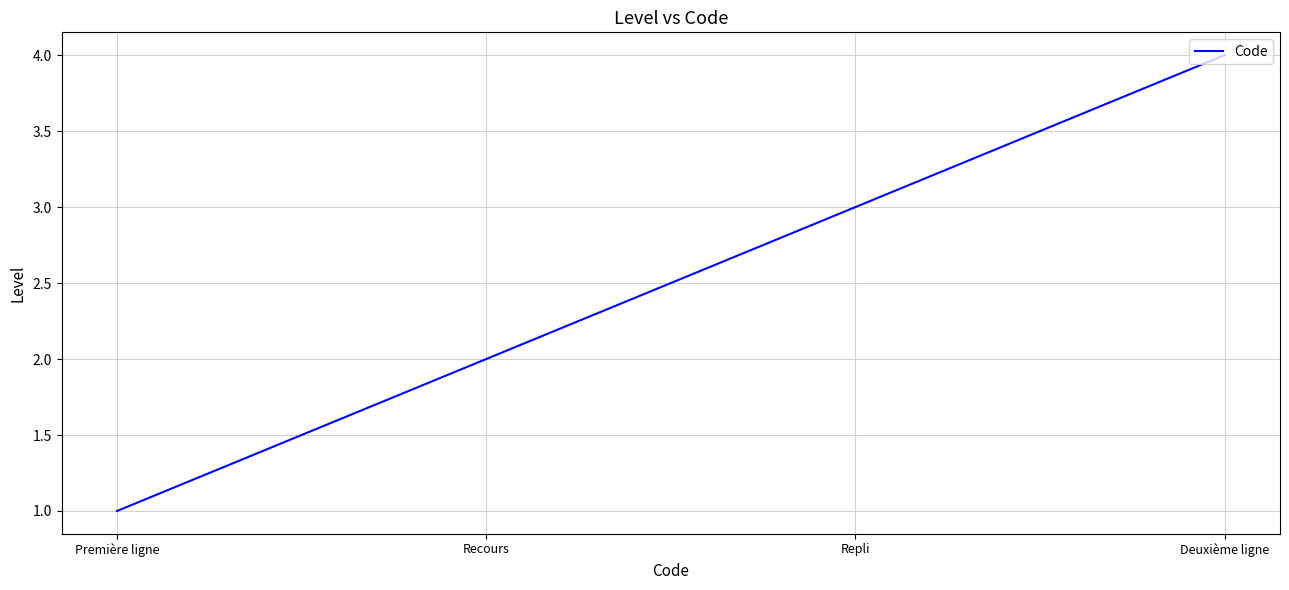

True or false: the data shows 3 at Repli.

True